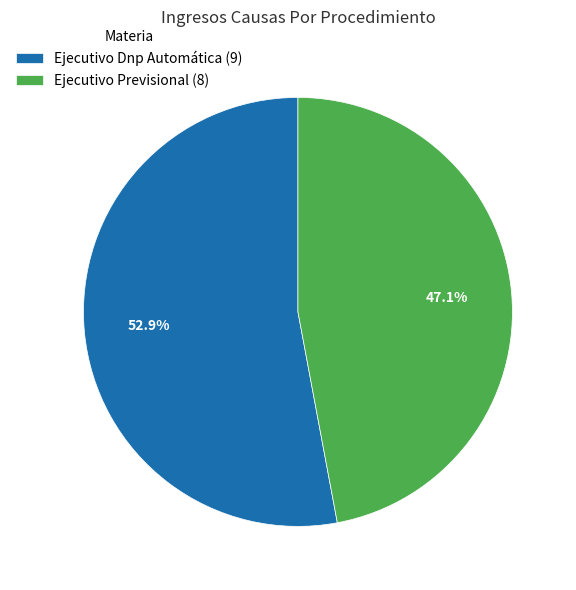

What percentage do Ejecutivo Dnp Automática and Ejecutivo Previsional together represent?

100.0%